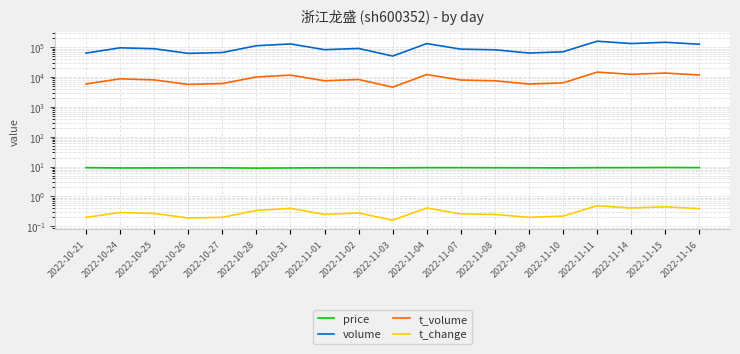

At which label does t_volume first exceed 8038?

2022-10-24